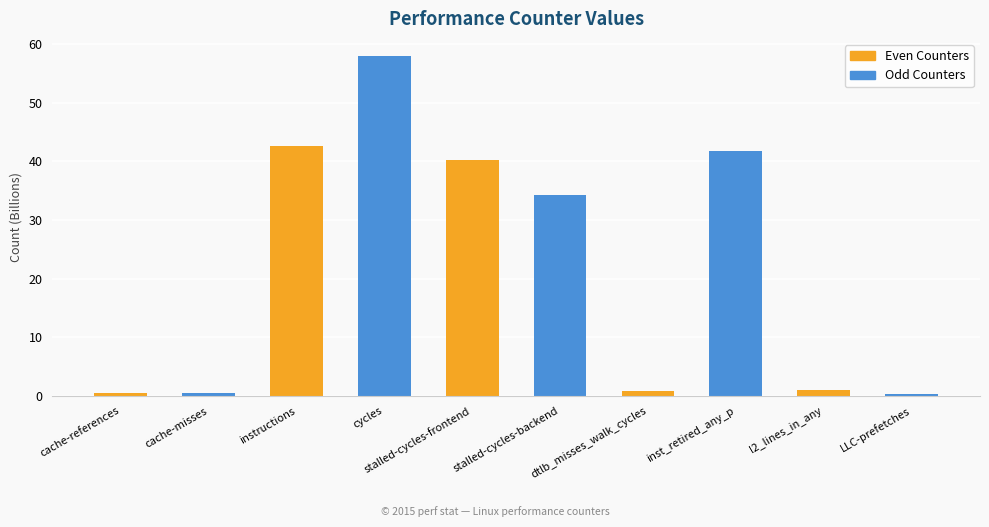

What is the label of the 9th bar from the left?

l2_lines_in_any